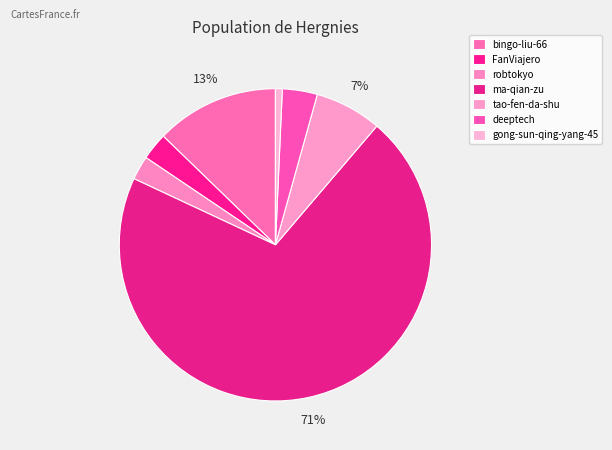

To the nearest percent, what is the combined percentage of robtokyo and bingo-liu-66?

15%